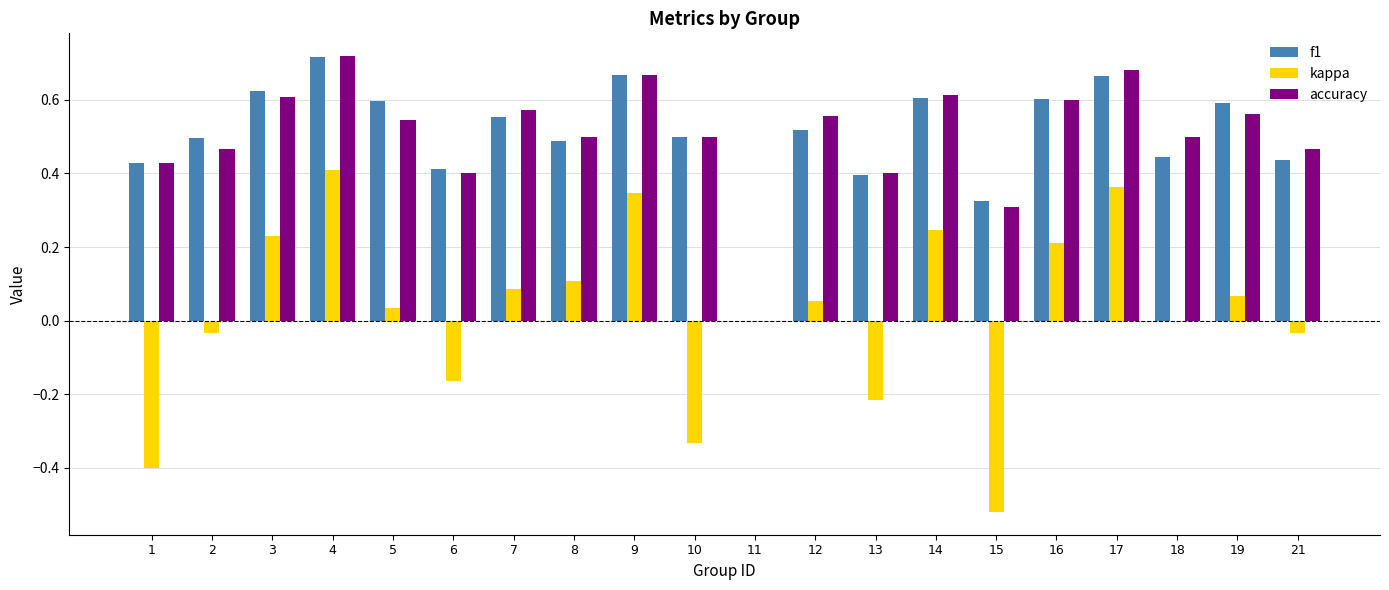

True or false: accuracy has a value of 0.2 at 19.

False